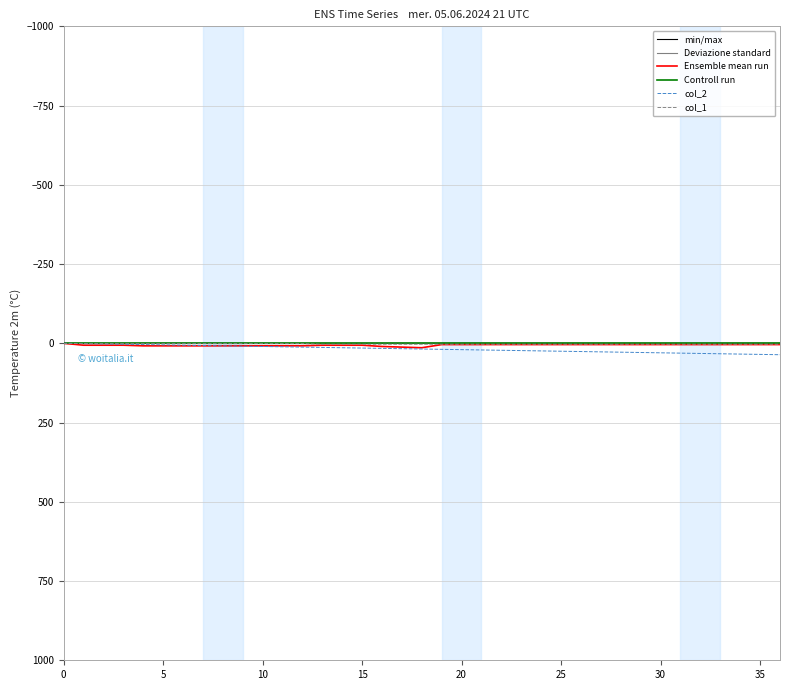

Does the chart have visible grid lines?

Yes